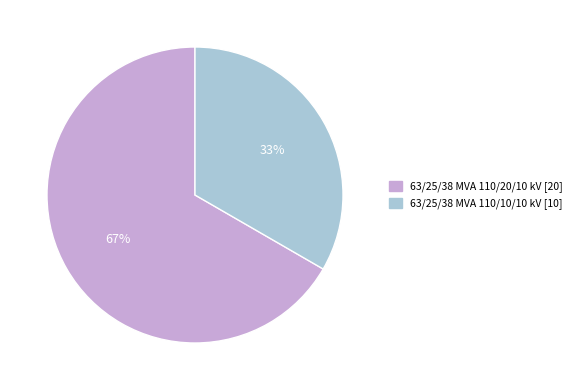

Which category has the biggest portion of the pie?

63/25/38 MVA 110/20/10 kV